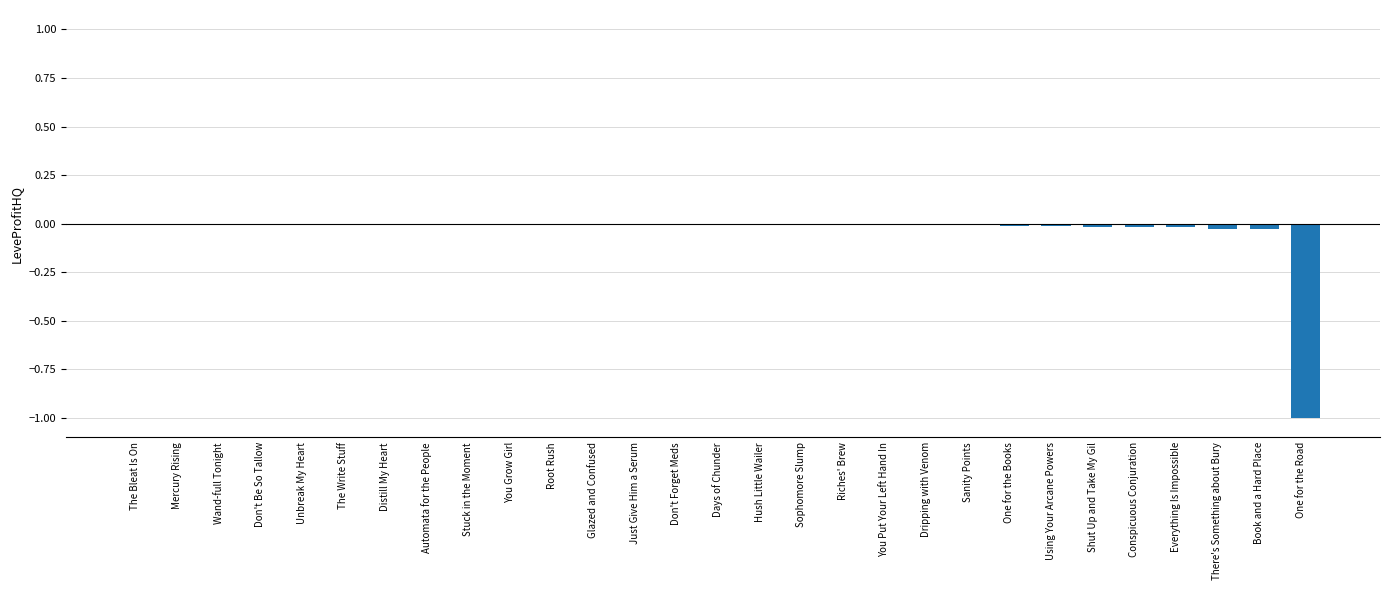

The chart shows a value of -0.0 at Glazed and Confused. True or false?

True